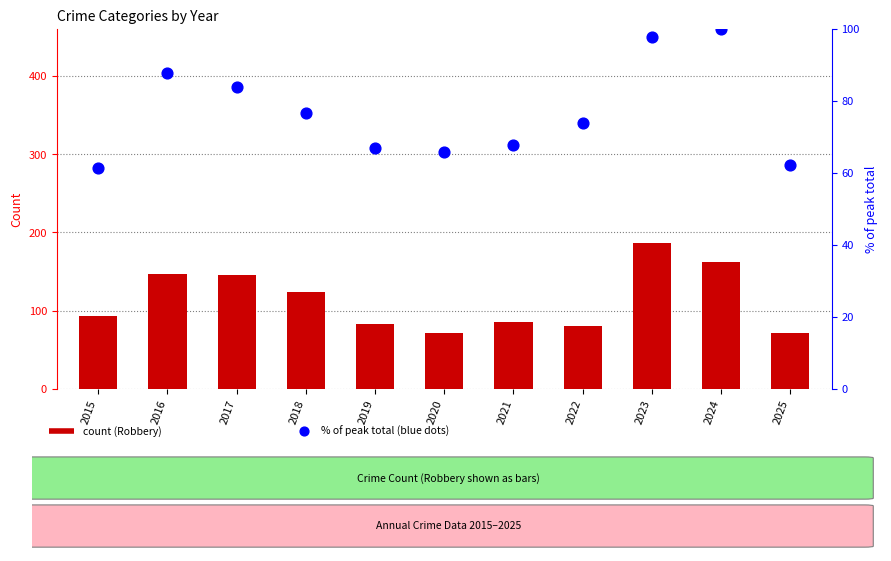

Which series has the widest spread of Y values?

Robbery